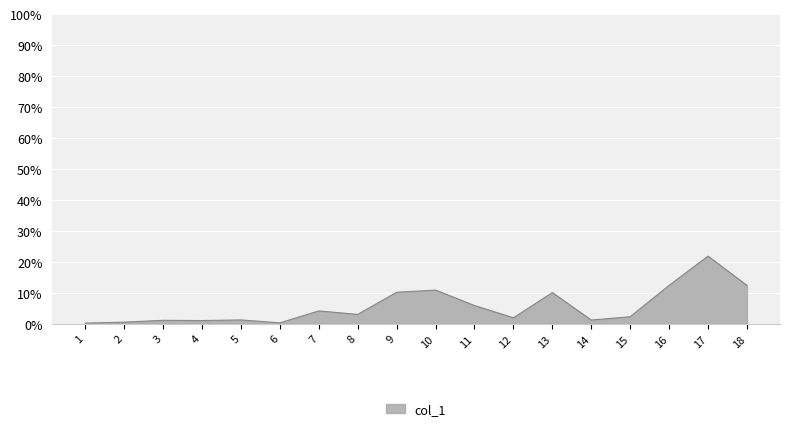

What is the change in value from 1 to 14?

+1.0